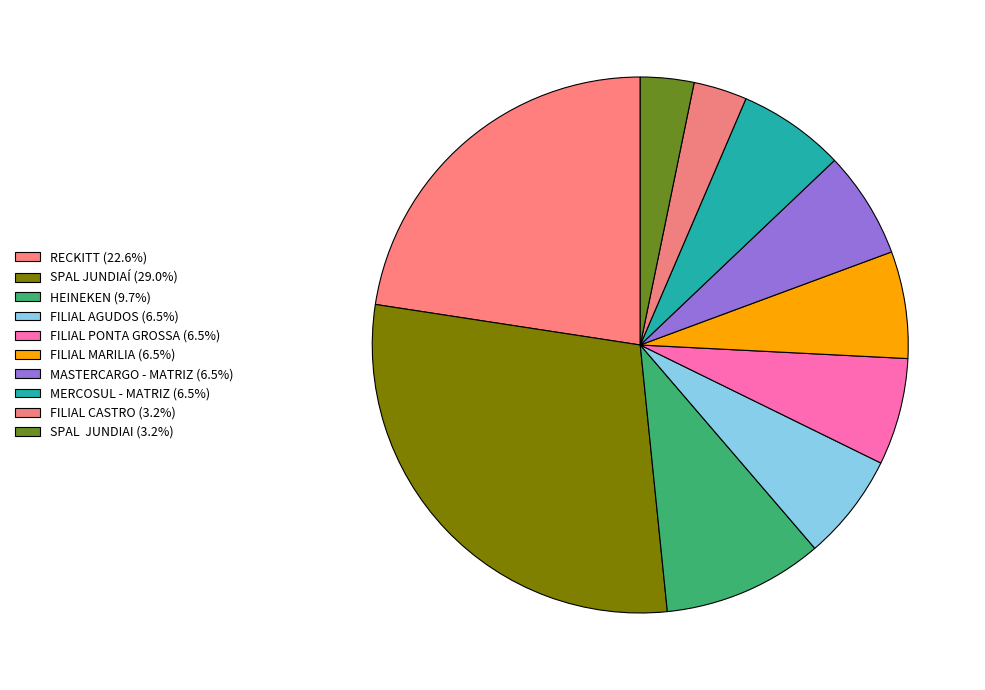

What is the ratio of the value at FILIAL MARILIA to the value at MASTERCARGO - MATRIZ?

1.0